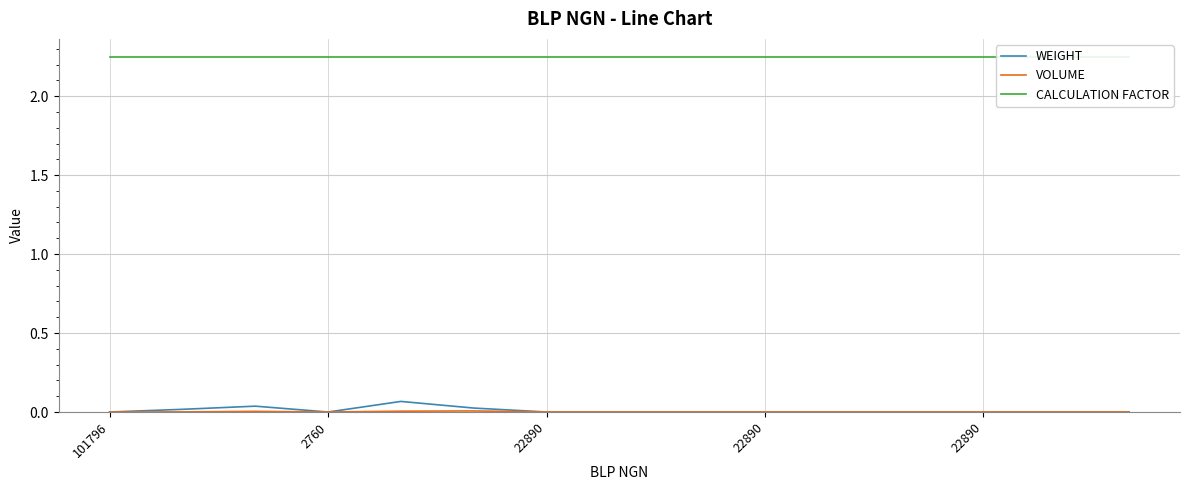

List the series in order of their peak value, highest first.

CALCULATION FACTOR, WEIGHT, VOLUME